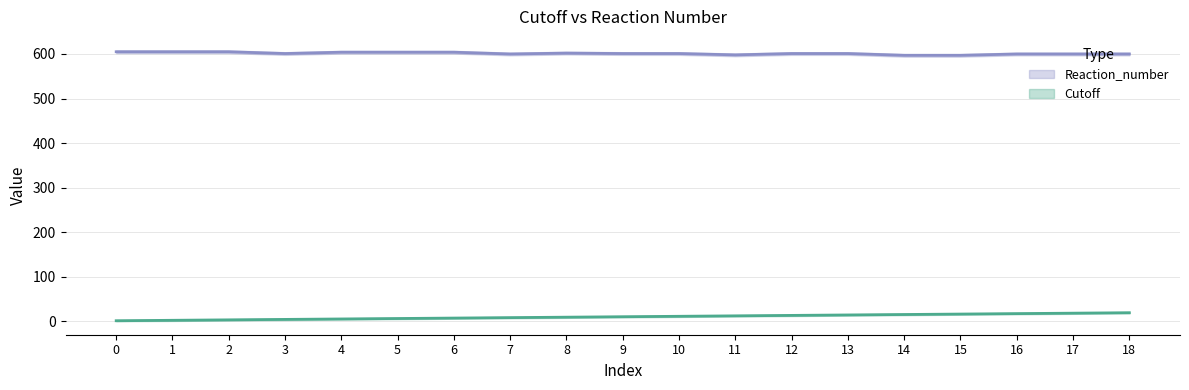

What are all the series names shown in the legend?

Cutoff, Reaction_number